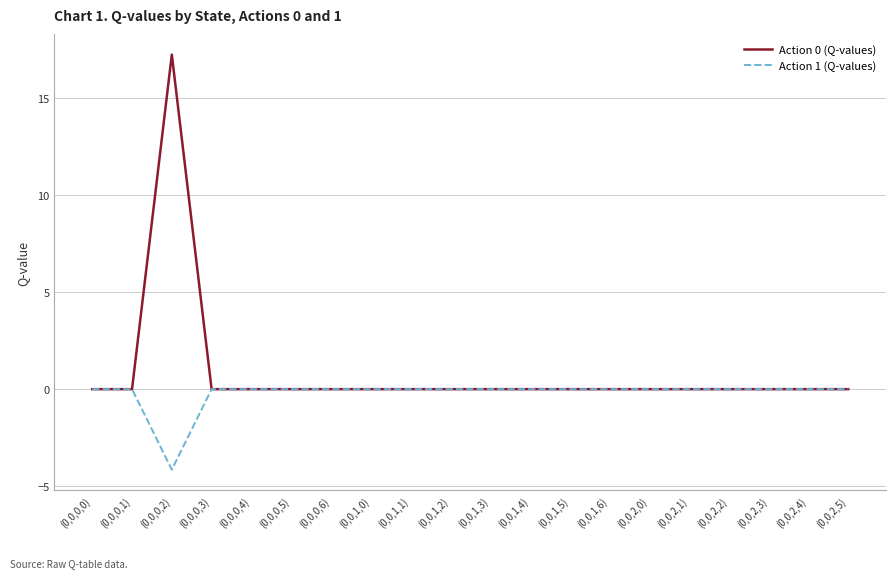

Rank the series by their average value, from highest to lowest.

Action 0 (Q-values), Action 1 (Q-values)